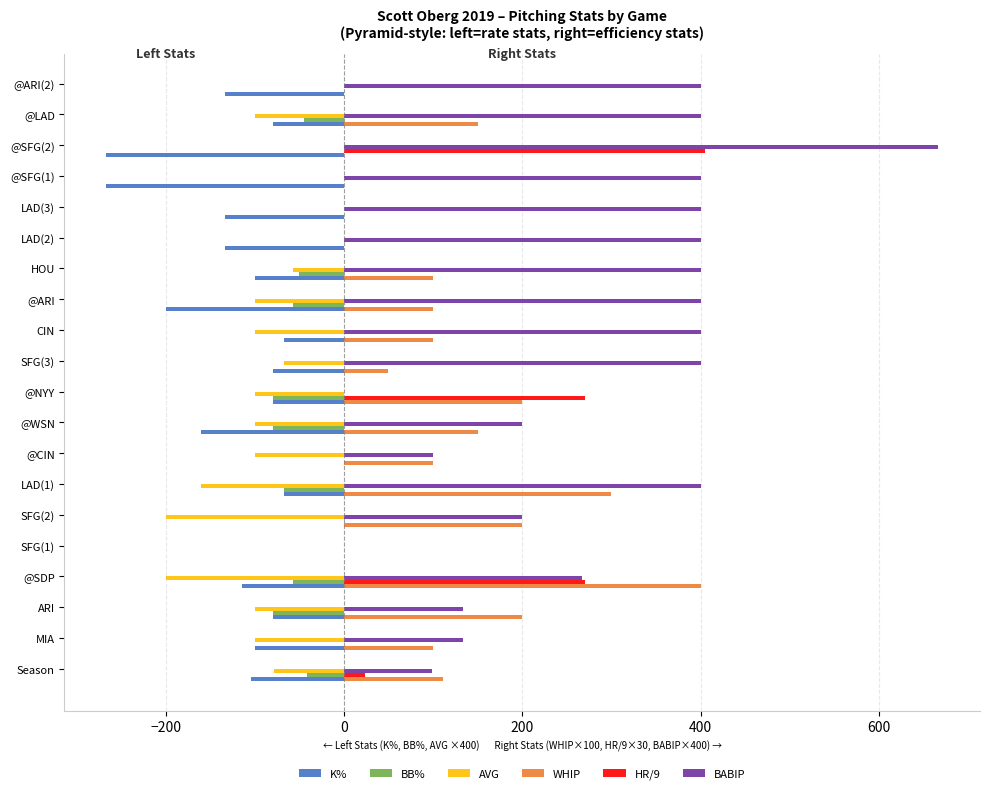

What is the sum of the BB% values at HOU and @SFG(1)?

-50.0